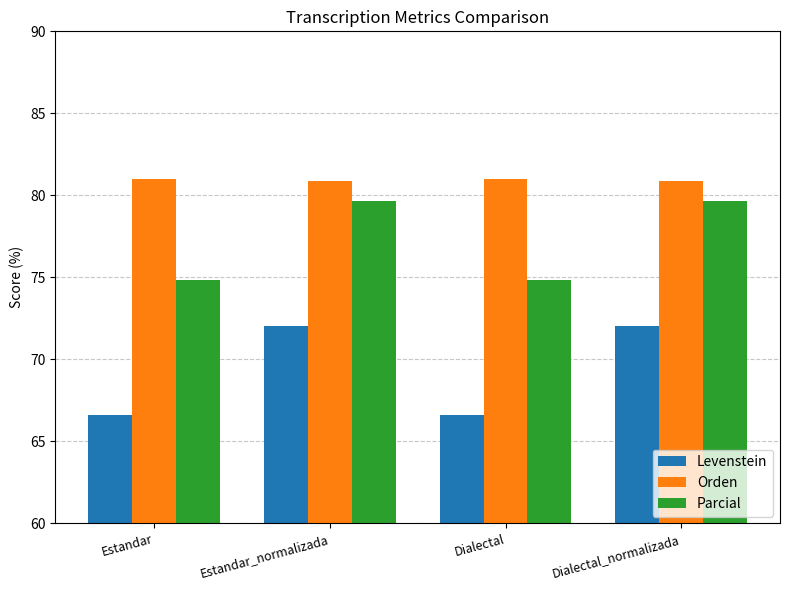

Which series has the largest total across all categories?

Orden